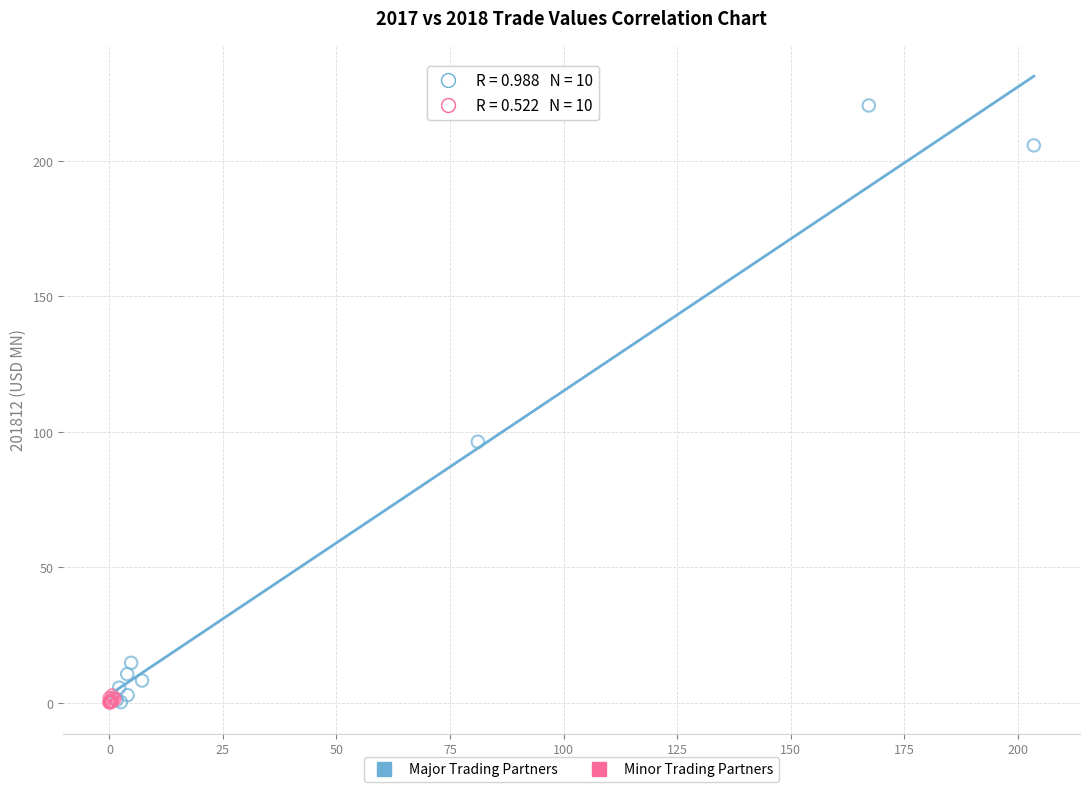

Which series has the widest spread of Y values?

Major Trading Partners